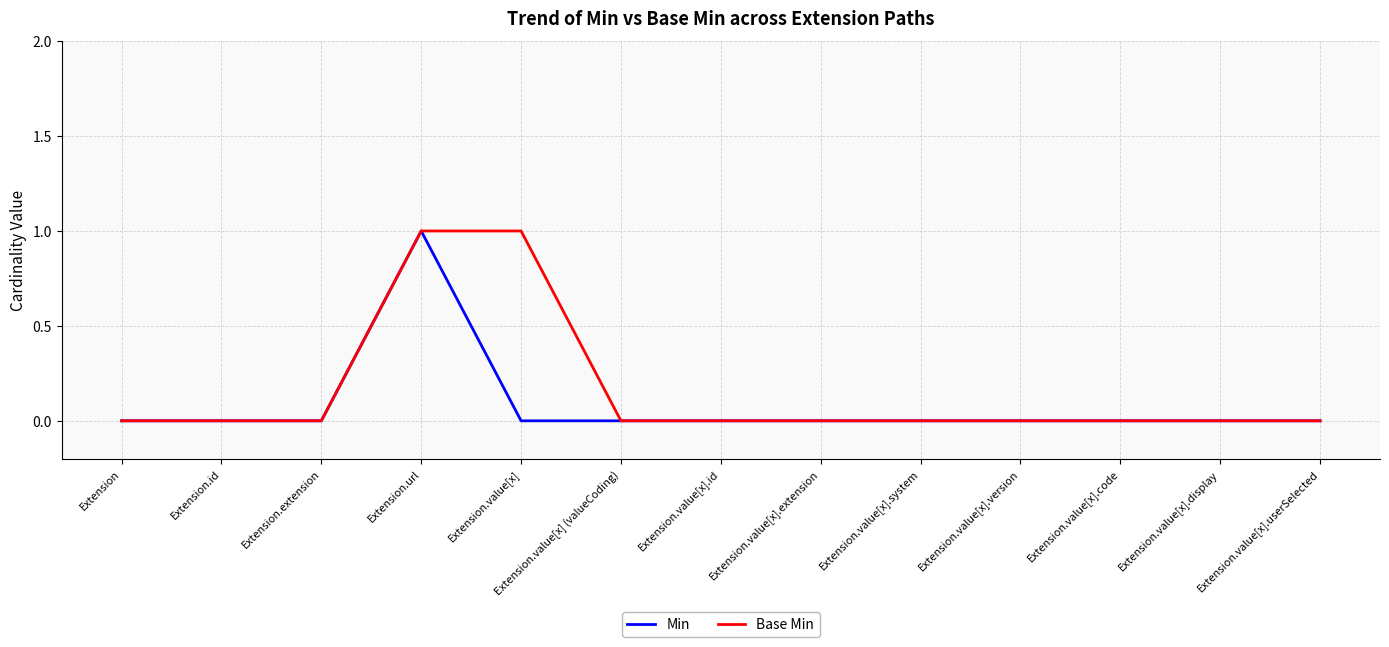

At which category is the sum across all series the highest?

Extension.url